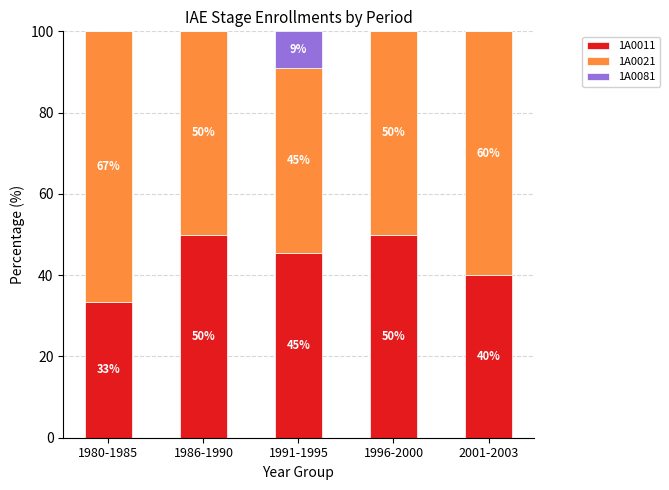

What is the maximum value for 1A0011?

50.0